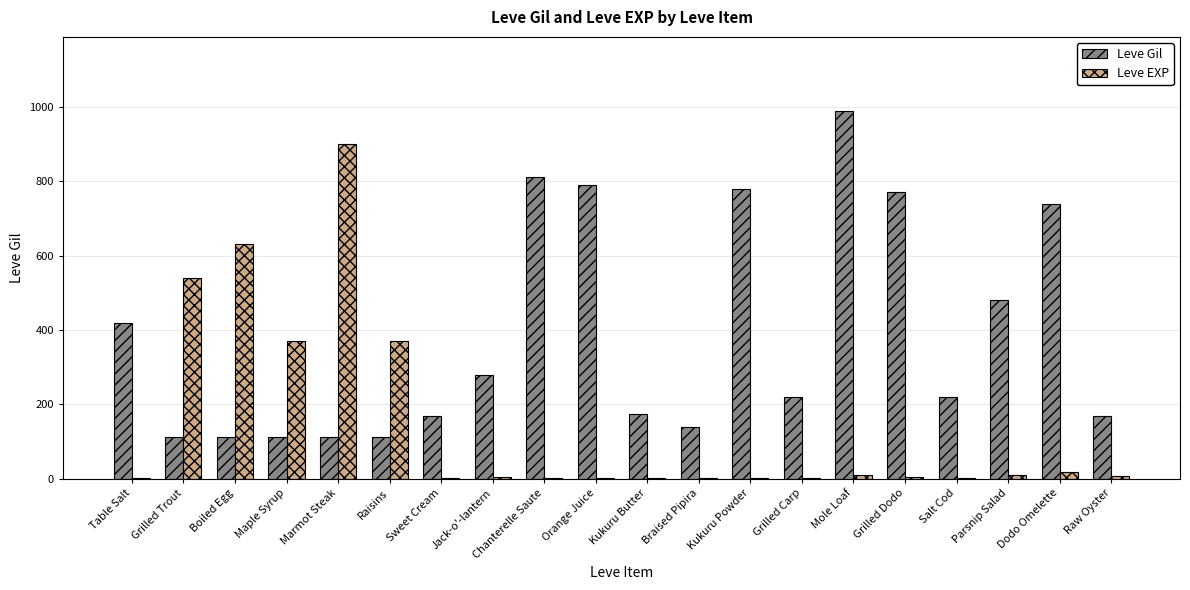

What is the average value of the Leve EXP series?

144